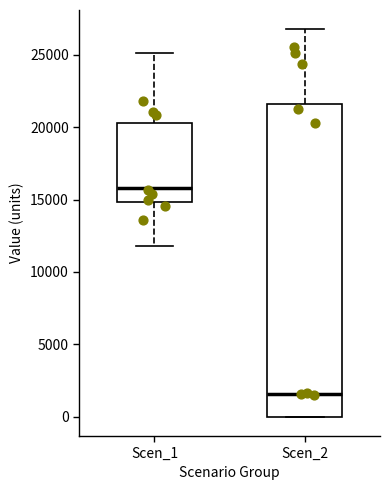

Which box has the highest median line?

Scen_1